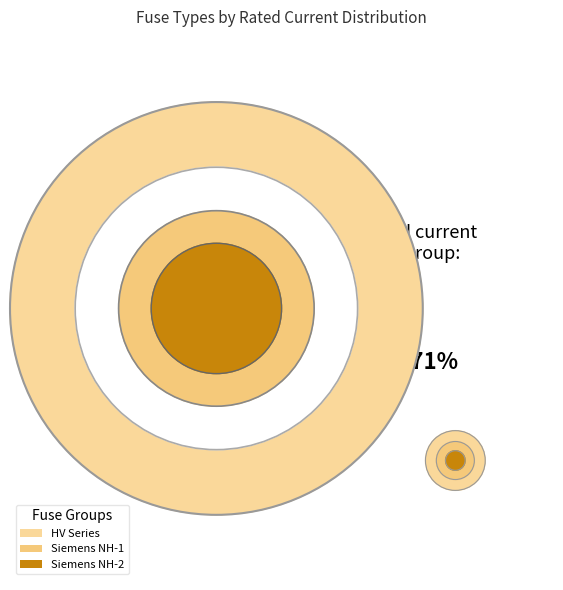

Between Siemens NH-2 and Siemens NH-1, which is larger?

Siemens NH-2